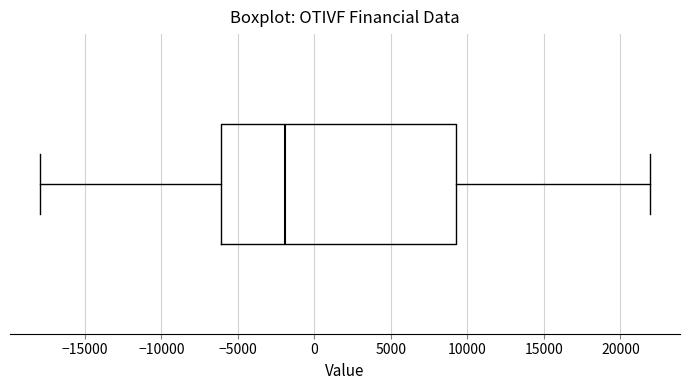

Transcribe this box plot: give where the median line is, the range the box spans, and where the two whiskers end, as read against the x-axis. The values are not printed on the chart, so give them approximately, as read against the axis.

median -2000, box -6000 to 9000, whiskers -18000 to 22000